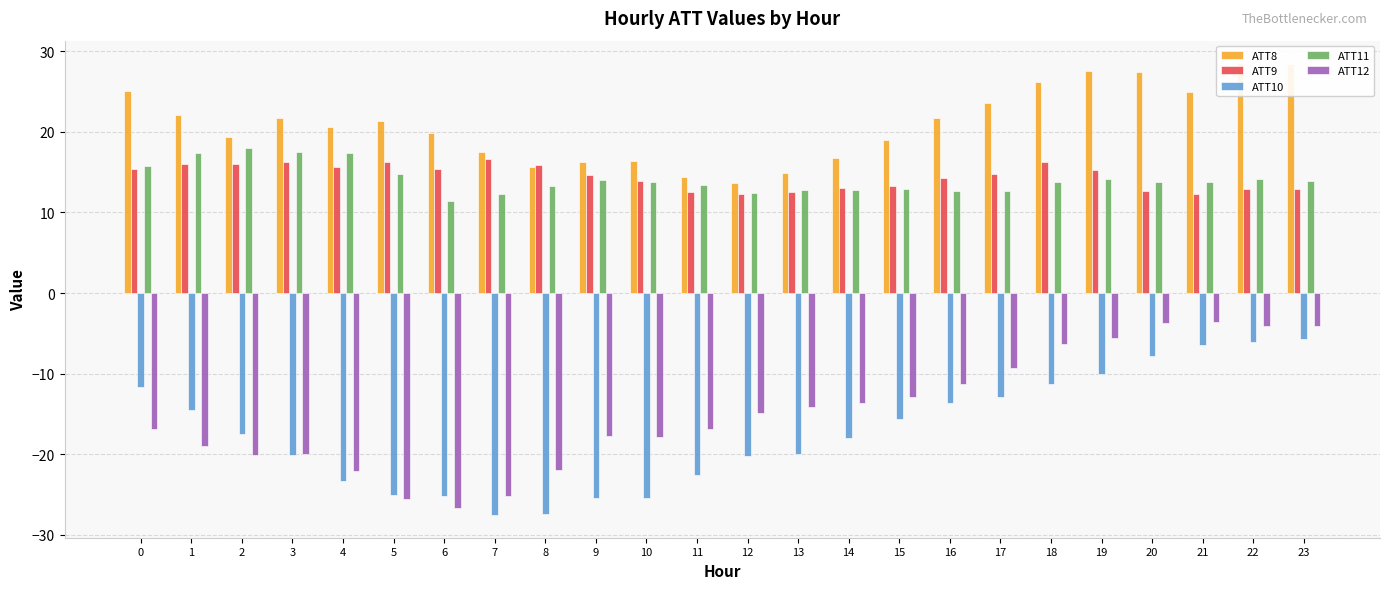

What is the value of the ATT9 bar at the 16th from the left?

13.2